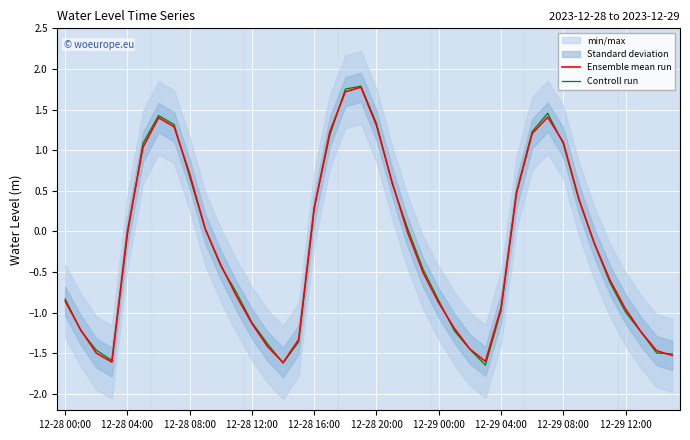

Which series changed the most between 18 and 35?

Controll run